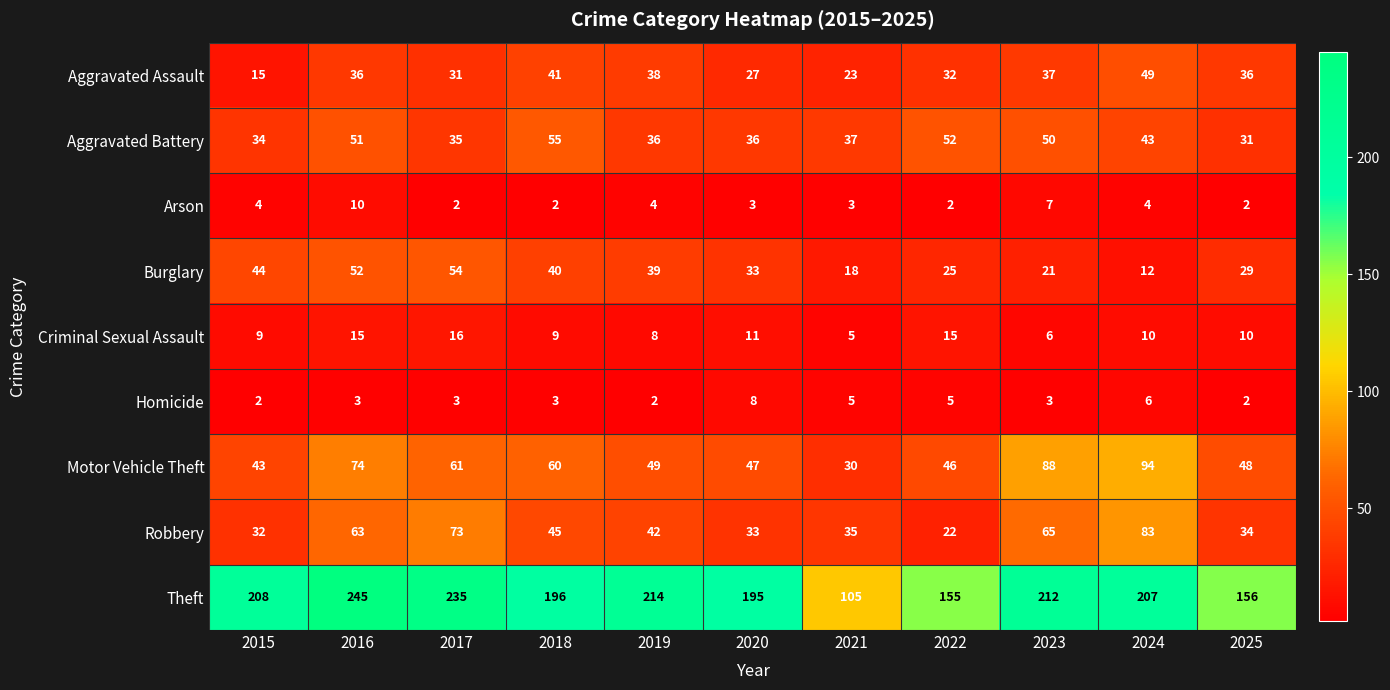

What is the spread (max minus min) of values at 2024?

203